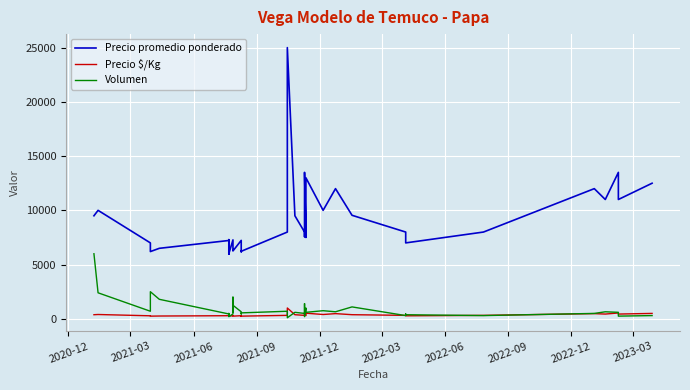

True or false: Precio $/Kg has a value of 289 at 2022-03.

True